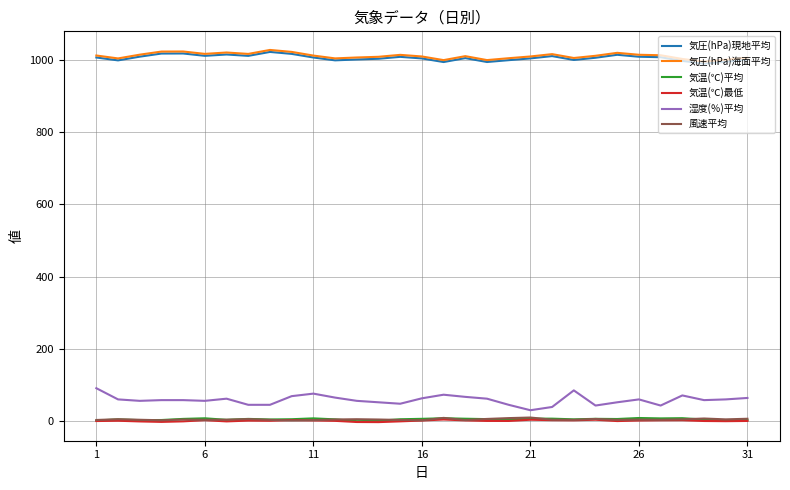

True or false: 気温(℃)平均 and 湿度(％)平均 intersect in this chart.

False